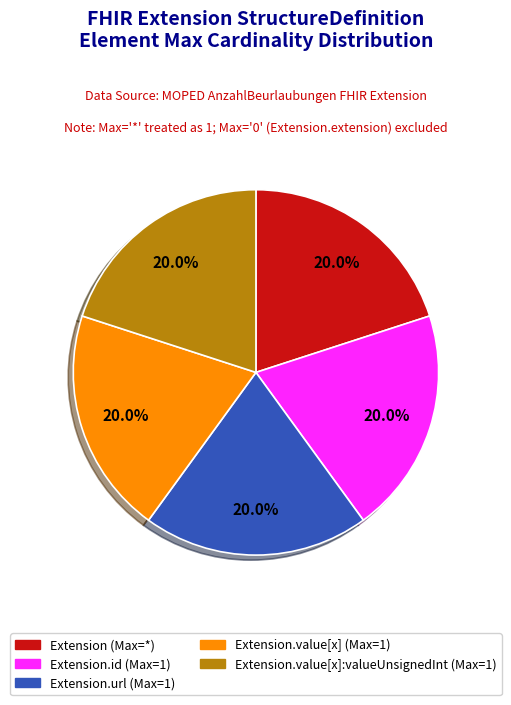

Combined, do Extension (Max=*) and Extension.id (Max=1) account for over 50%?

No